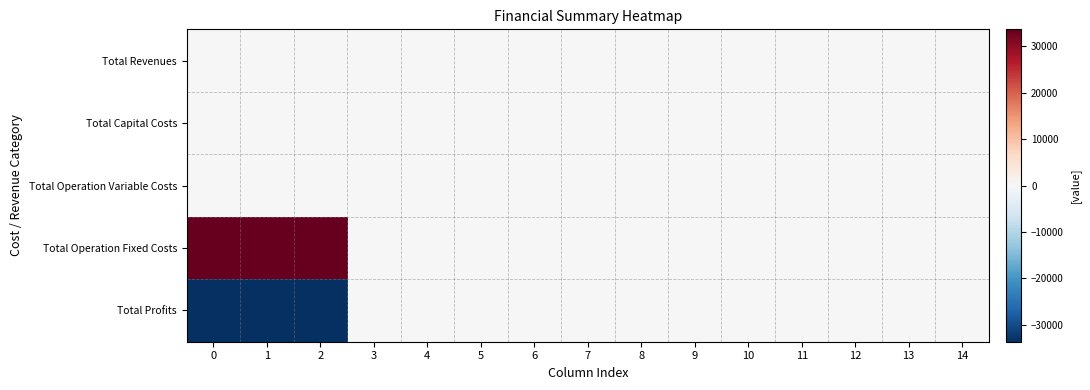

Reading left to right, transcribe all the data shown in this chart.

Total Revenues: 0=0.0	1=0.0	2=0.0	3=0.0	4=0.0	5=0.0	6=0.0	7=0.0	8=0.0	9=0.0	10=0.0	11=0.0	12=0.0	13=0.0	14=0.0
Total Capital Costs: 0=0.0	1=0.0	2=0.0	3=0.0	4=0.0	5=0.0	6=0.0	7=0.0	8=0.0	9=0.0	10=0.0	11=0.0	12=0.0	13=0.0	14=0.0
Total Operation Variable Costs: 0=0.0	1=0.0	2=0.0	3=0.0	4=0.0	5=0.0	6=0.0	7=0.0	8=0.0	9=0.0	10=0.0	11=0.0	12=0.0	13=0.0	14=0.0
Total Operation Fixed Costs: 0=33627.6	1=33627.6	2=33627.6	3=0.0	4=0.0	5=0.0	6=0.0	7=0.0	8=0.0	9=0.0	10=0.0	11=0.0	12=0.0	13=0.0	14=0.0
Total Profits: 0=-33627.6	1=-33627.6	2=-33627.6	3=0.0	4=0.0	5=0.0	6=0.0	7=0.0	8=0.0	9=0.0	10=0.0	11=0.0	12=0.0	13=0.0	14=0.0